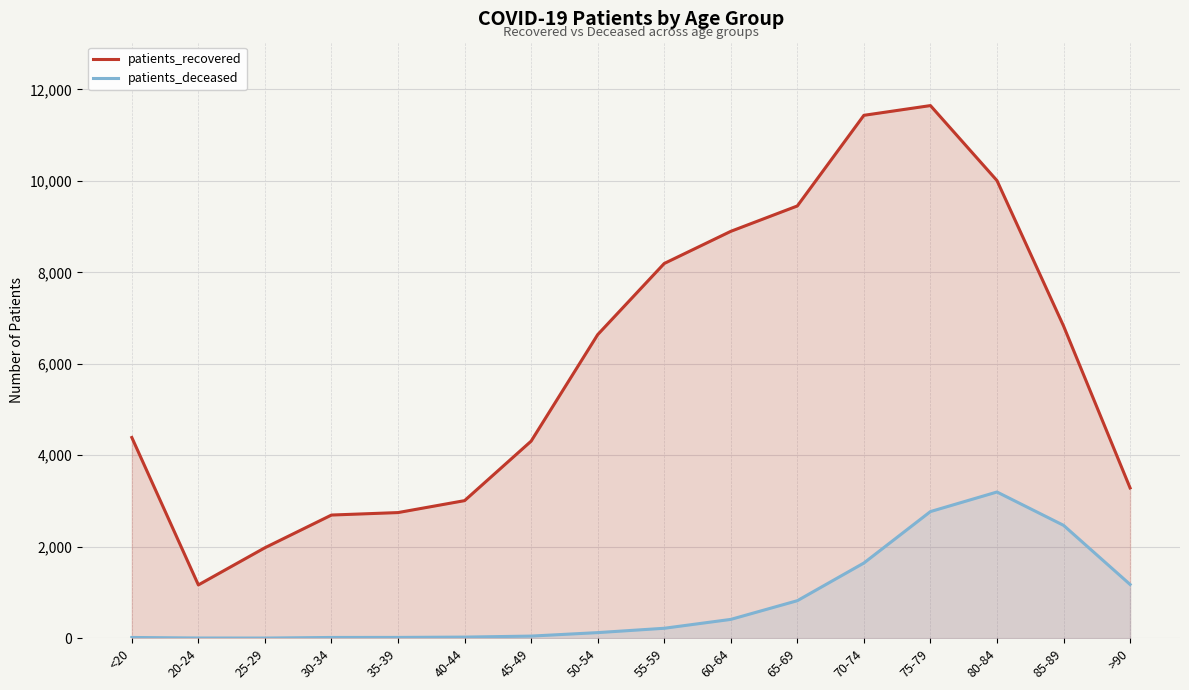

Which series has the widest spread of values?

patients_recovered